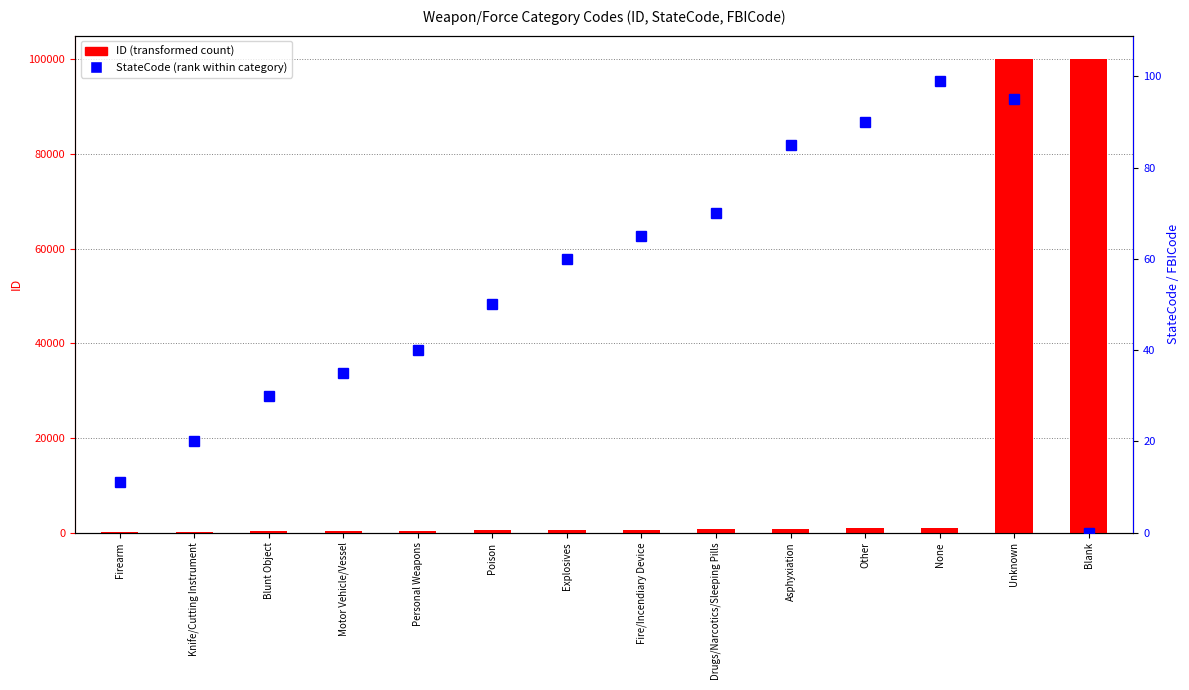

At which category is the sum across all series the highest?

Unknown